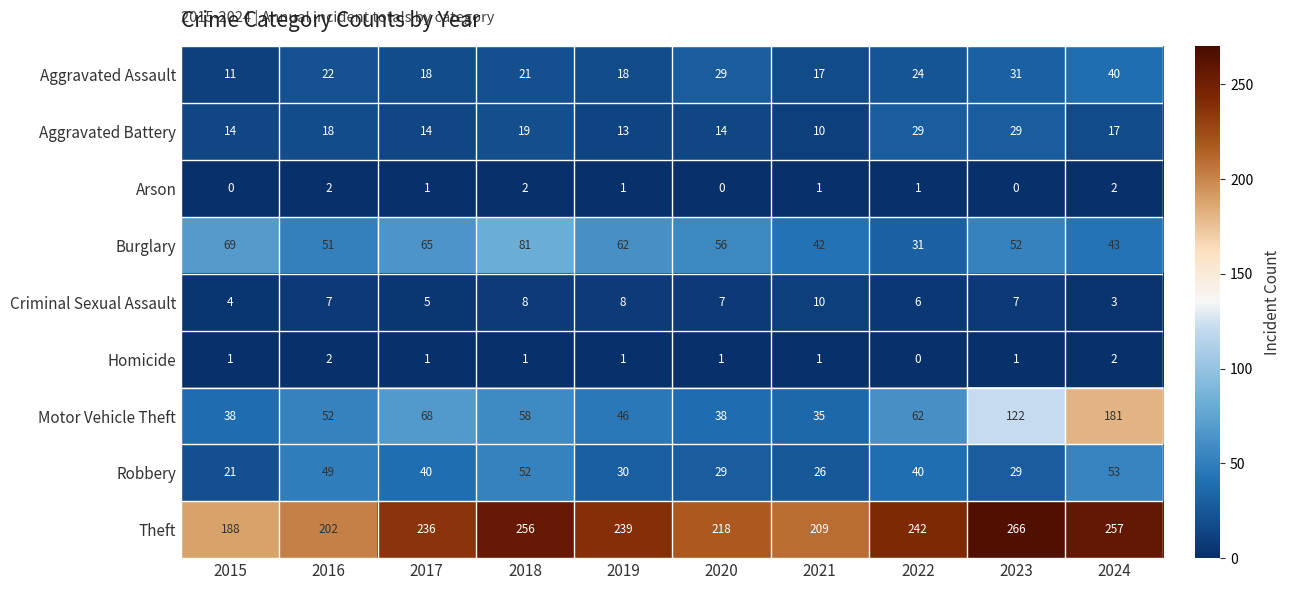

How many series are shown in this chart?

9